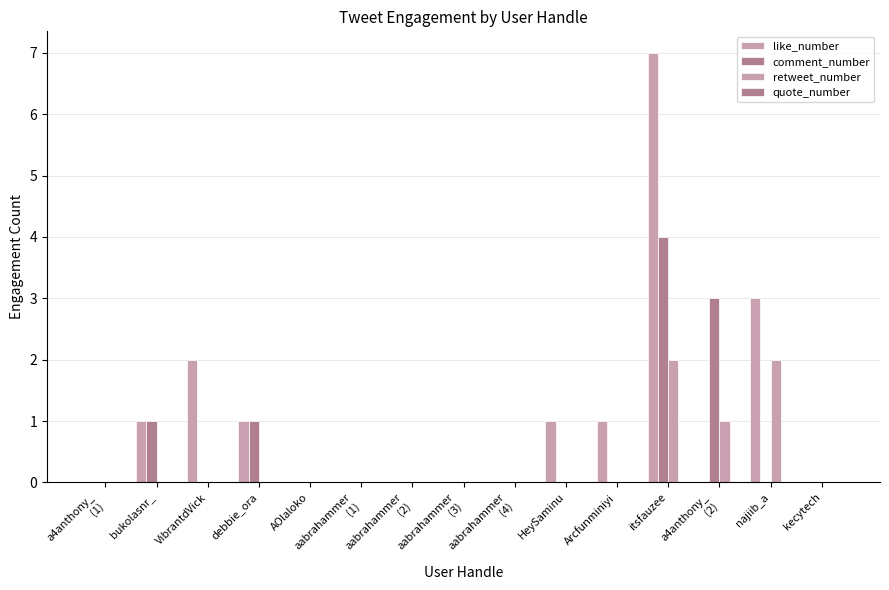

Reading left to right, list all the values displayed in this chart.

like_number: a4anthony_
(1)=0	bukolasnr_=1	VibrantdVick=2	debbie_ora=1	AOlaloko=0	aabrahammer
(1)=0	aabrahammer
(2)=0	aabrahammer
(3)=0	aabrahammer
(4)=0	HeySaminu=1	Arcfunminiyi=1	itsfauzee=7	a4anthony_
(2)=0	najiib_a=3	kecytech=0
comment_number: a4anthony_
(1)=0	bukolasnr_=1	VibrantdVick=0	debbie_ora=1	AOlaloko=0	aabrahammer
(1)=0	aabrahammer
(2)=0	aabrahammer
(3)=0	aabrahammer
(4)=0	HeySaminu=0	Arcfunminiyi=0	itsfauzee=4	a4anthony_
(2)=3	najiib_a=0	kecytech=0
retweet_number: a4anthony_
(1)=0	bukolasnr_=0	VibrantdVick=0	debbie_ora=0	AOlaloko=0	aabrahammer
(1)=0	aabrahammer
(2)=0	aabrahammer
(3)=0	aabrahammer
(4)=0	HeySaminu=0	Arcfunminiyi=0	itsfauzee=2	a4anthony_
(2)=1	najiib_a=2	kecytech=0
quote_number: a4anthony_
(1)=0	bukolasnr_=0	VibrantdVick=0	debbie_ora=0	AOlaloko=0	aabrahammer
(1)=0	aabrahammer
(2)=0	aabrahammer
(3)=0	aabrahammer
(4)=0	HeySaminu=0	Arcfunminiyi=0	itsfauzee=0	a4anthony_
(2)=0	najiib_a=0	kecytech=0